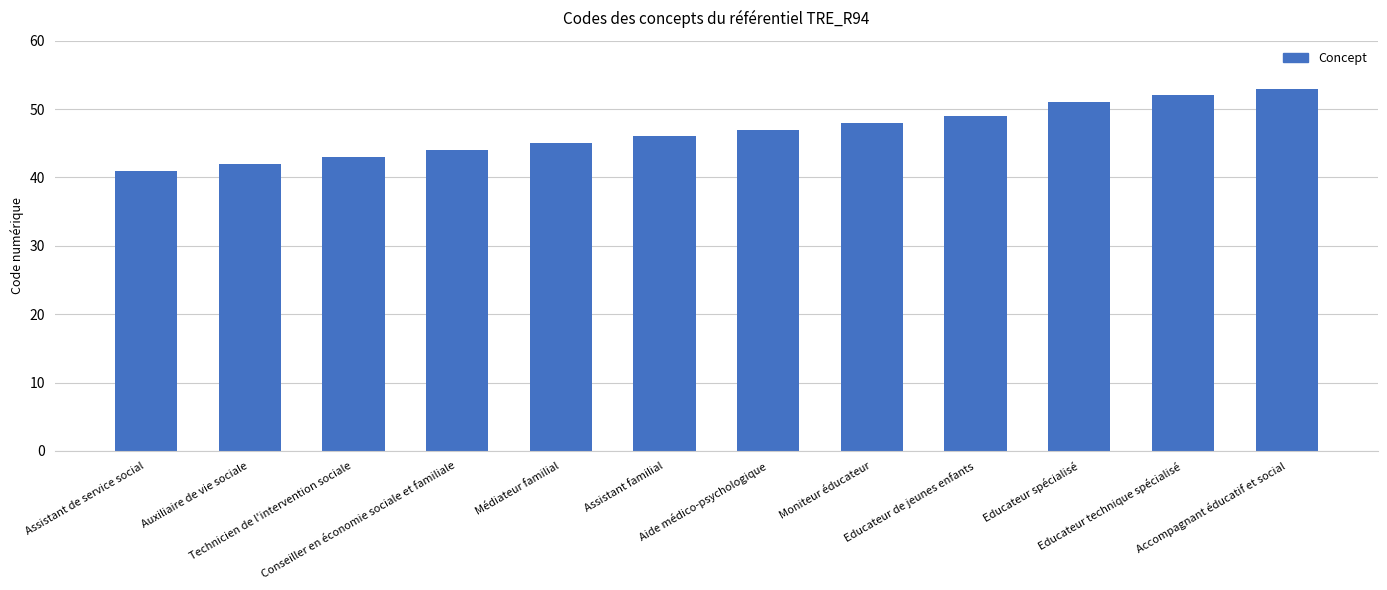

Between Educateur technique spécialisé and Conseiller en économie sociale et familiale, which is larger?

Educateur technique spécialisé